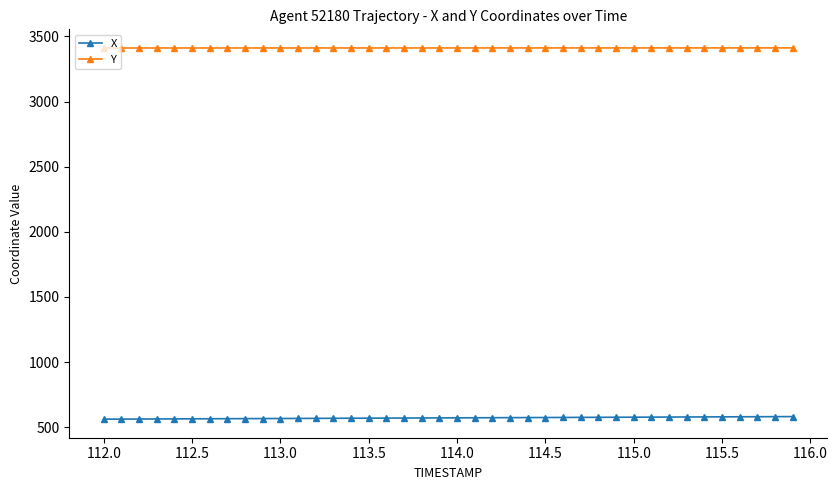

Which series has the largest total across all categories?

Y